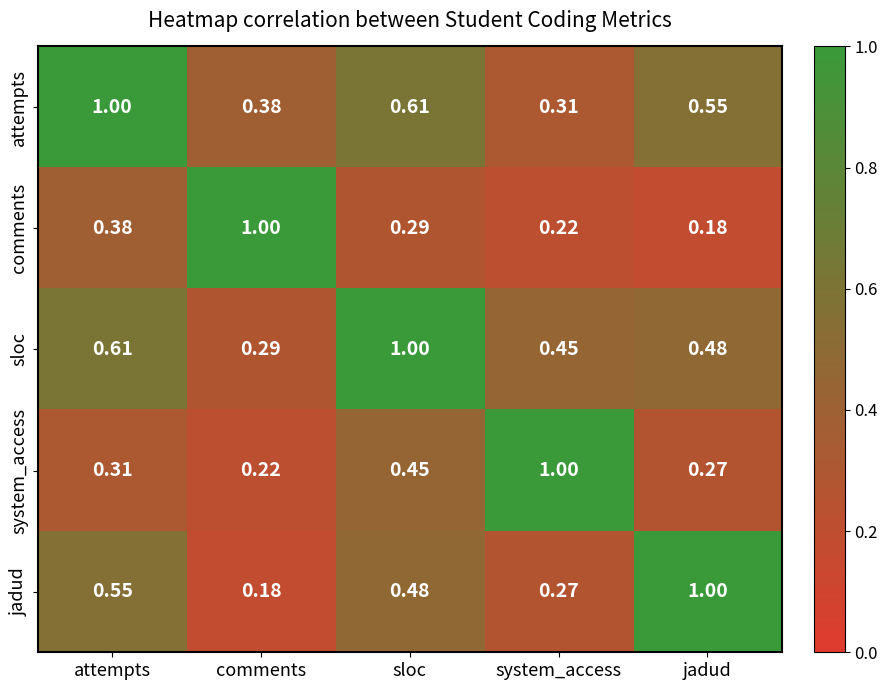

At which category is the sum across all series the highest?

attempts